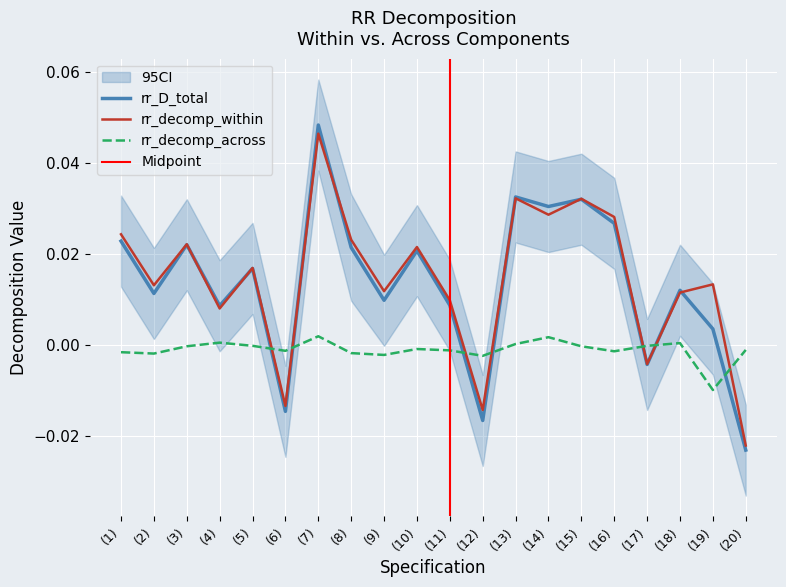

True or false: rr_decomp_across has more than 2 interior local peaks.

True